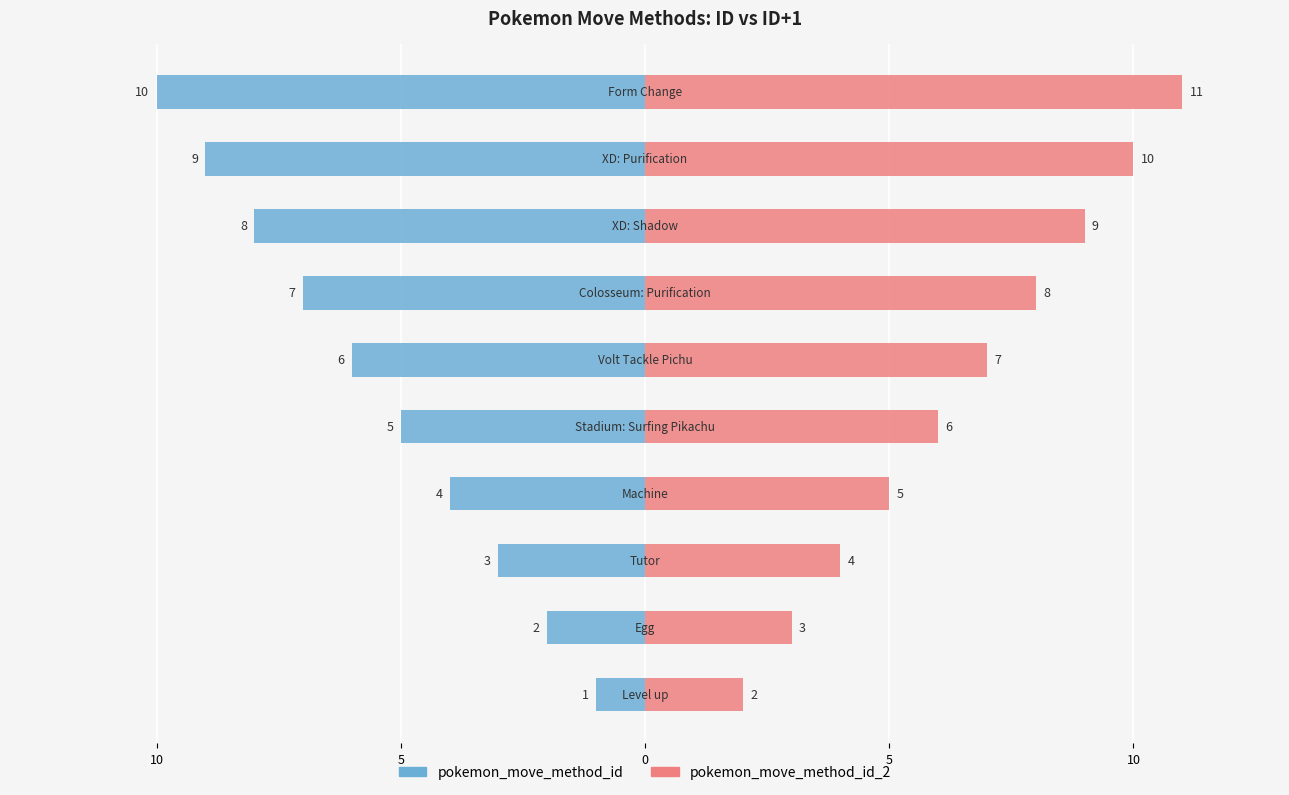

What is the difference between the highest and lowest values at 10?

5